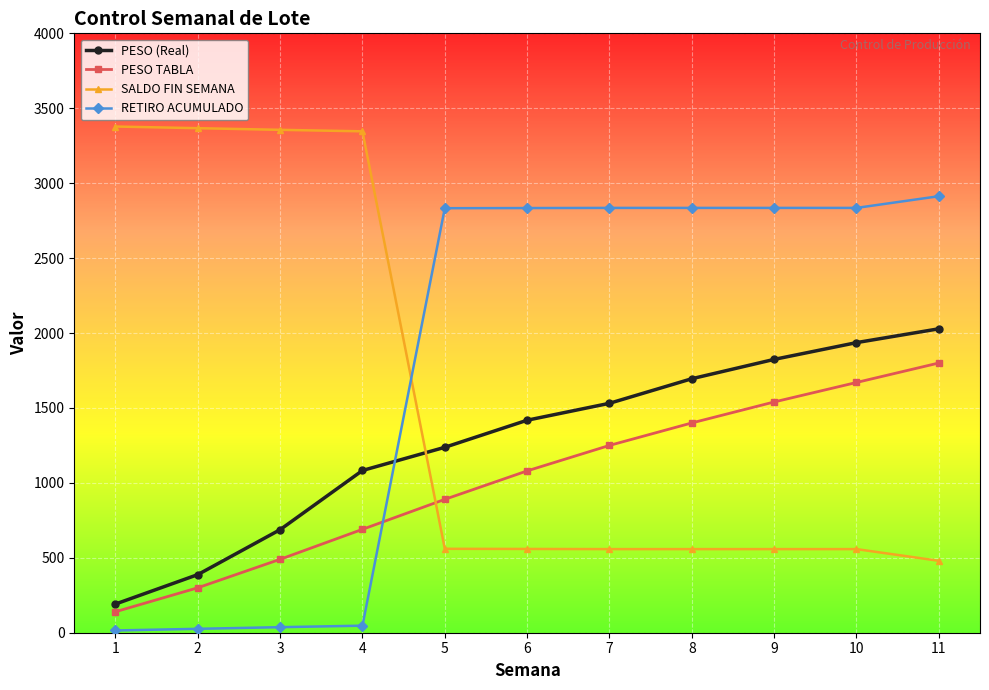

Is it true that PESO TABLA equals 2833.5 at 11?

False